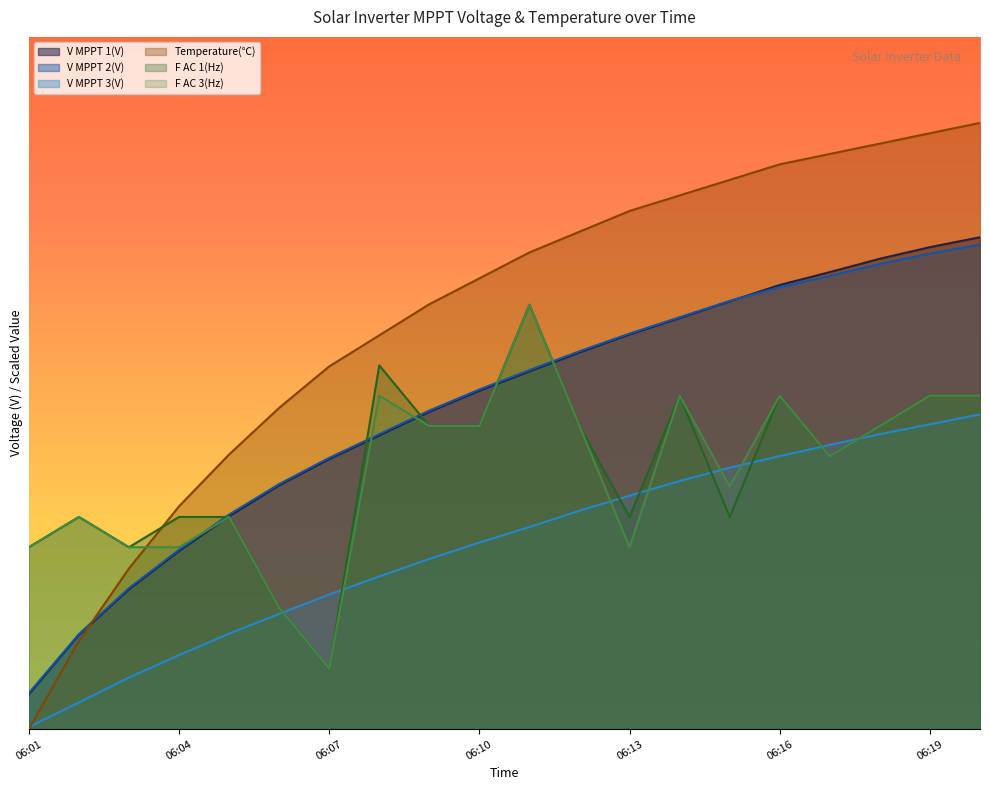

What is the difference between the V MPPT 3(V) values at 06:07 and 06:10?

12.1